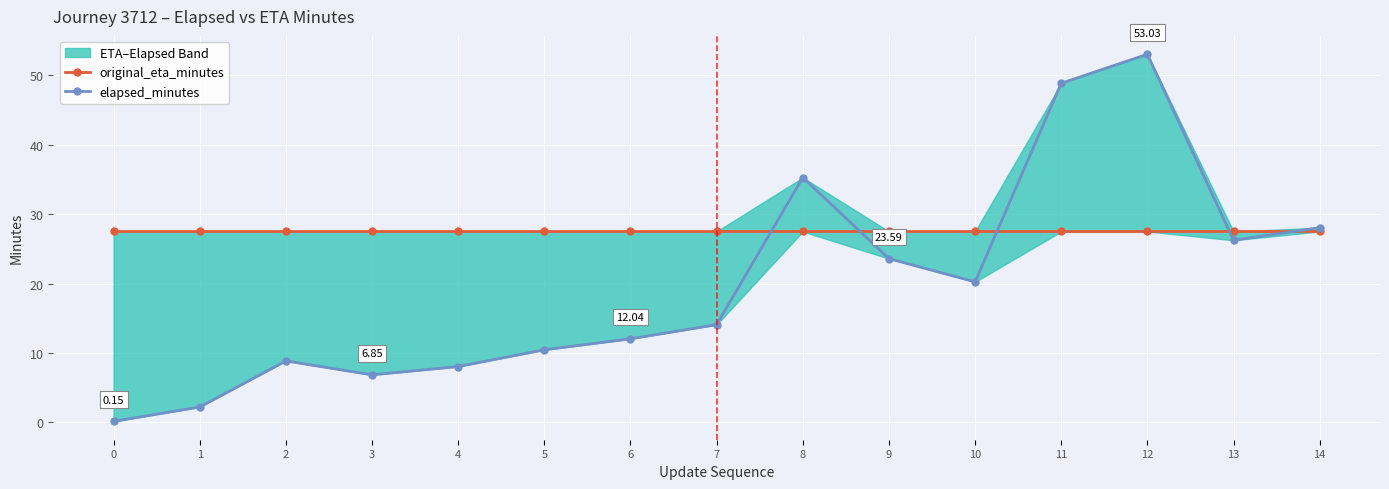

How many lines are shown in the chart?

2